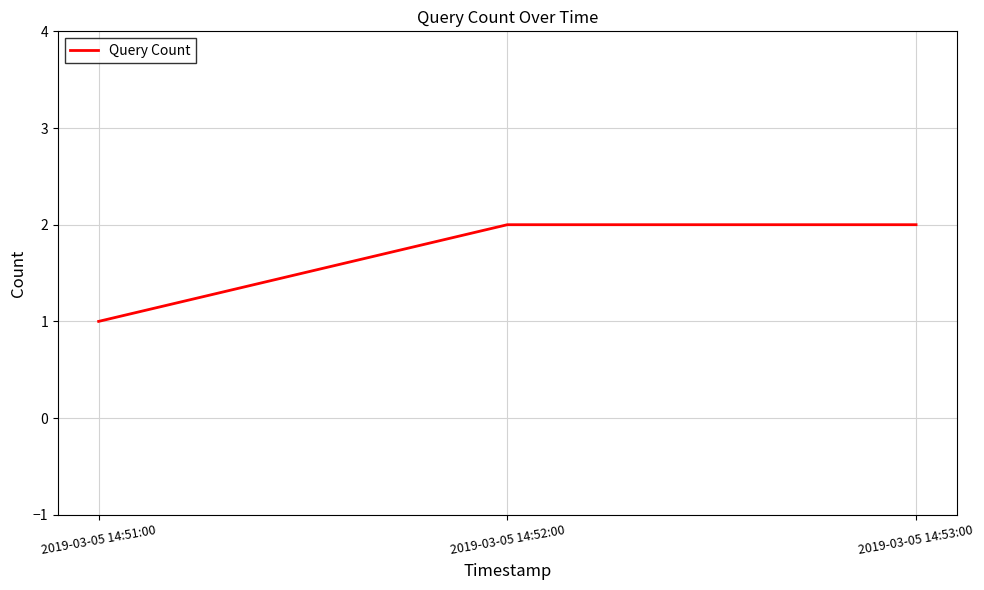

Read the value at 2019-03-05 14:53:00.

2